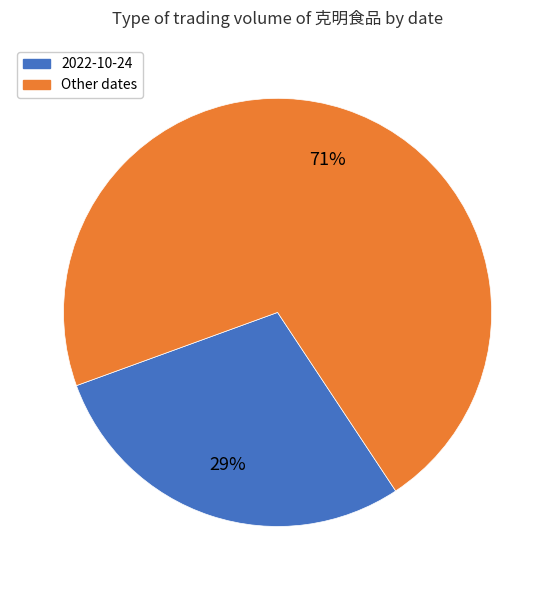

To the nearest percent, what percentage of the pie is 2022-10-24?

29%